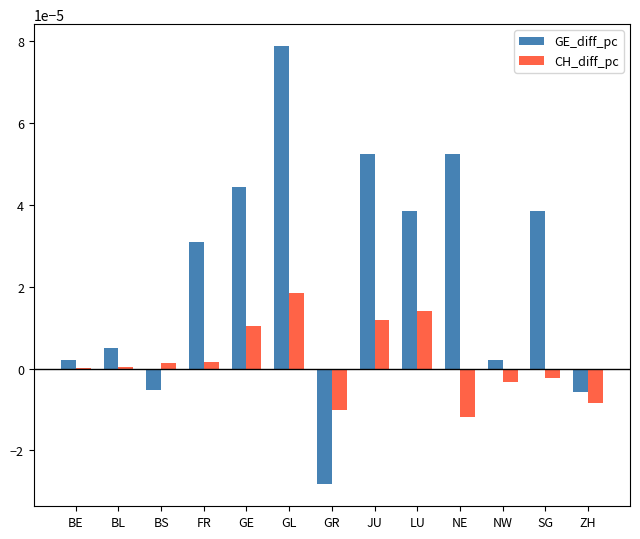

Which series changed the most between GE and GR?

GE_diff_pc